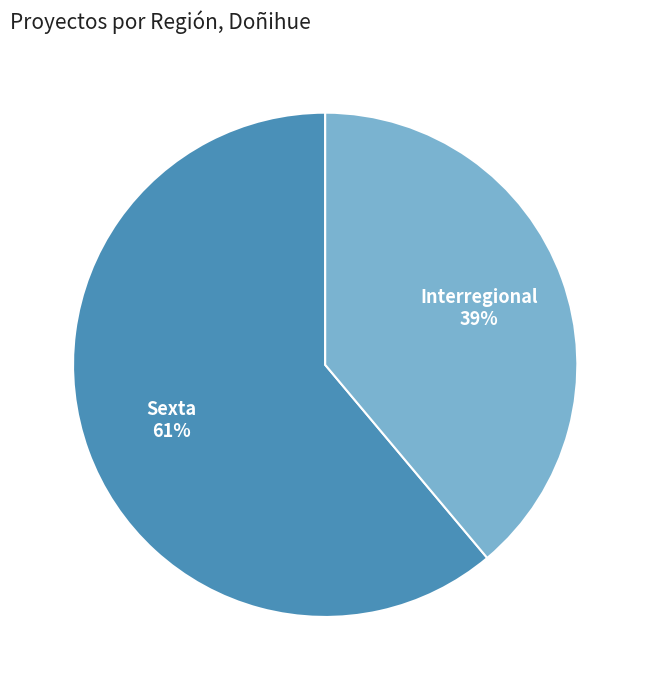

To the nearest percent, what is the difference between the largest and smallest slice percentages?

22%